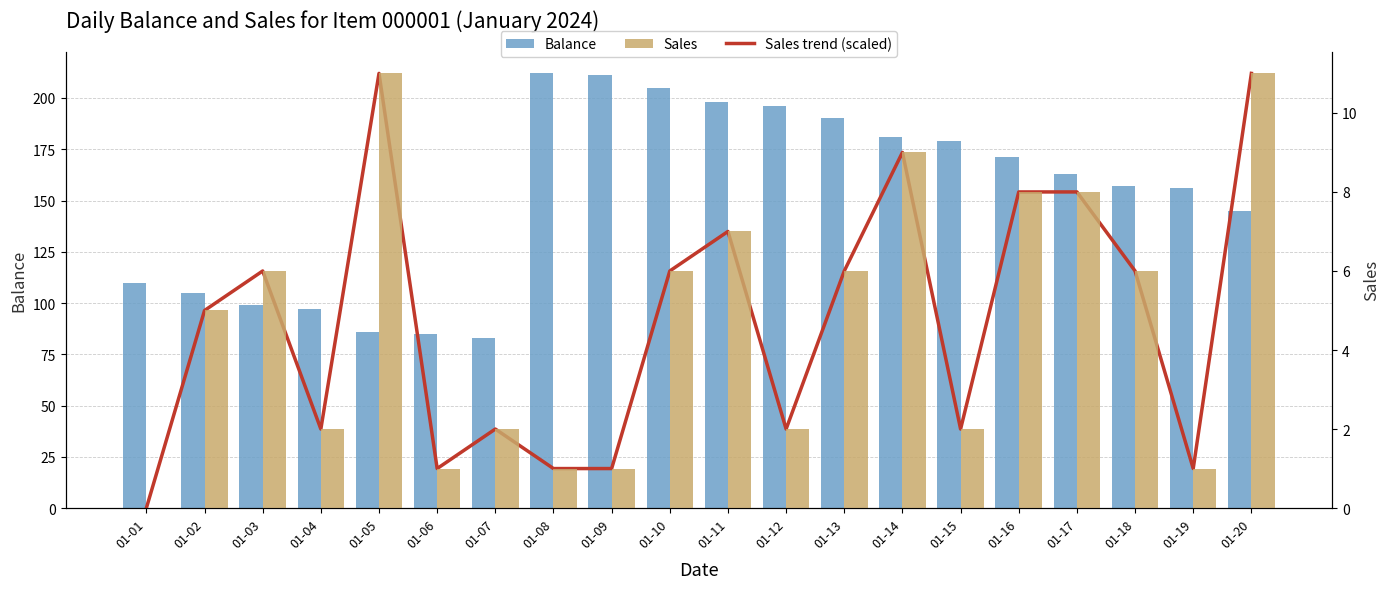

What is the value of the Balance bar at the 12th from the left?

196.0